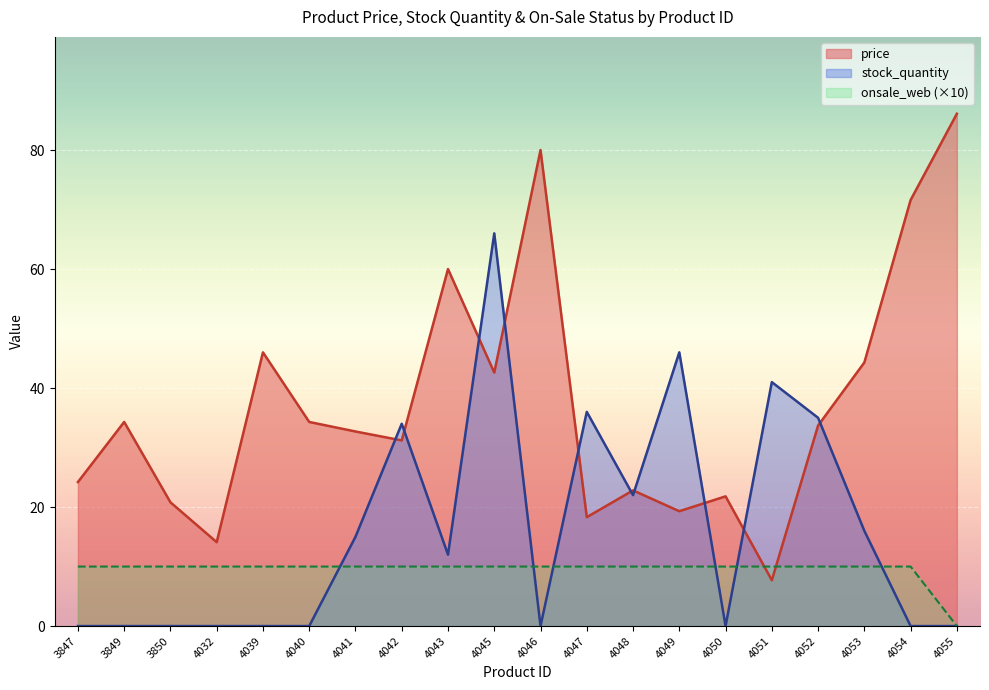

At which category does the chart reach its minimum across all series?

3847